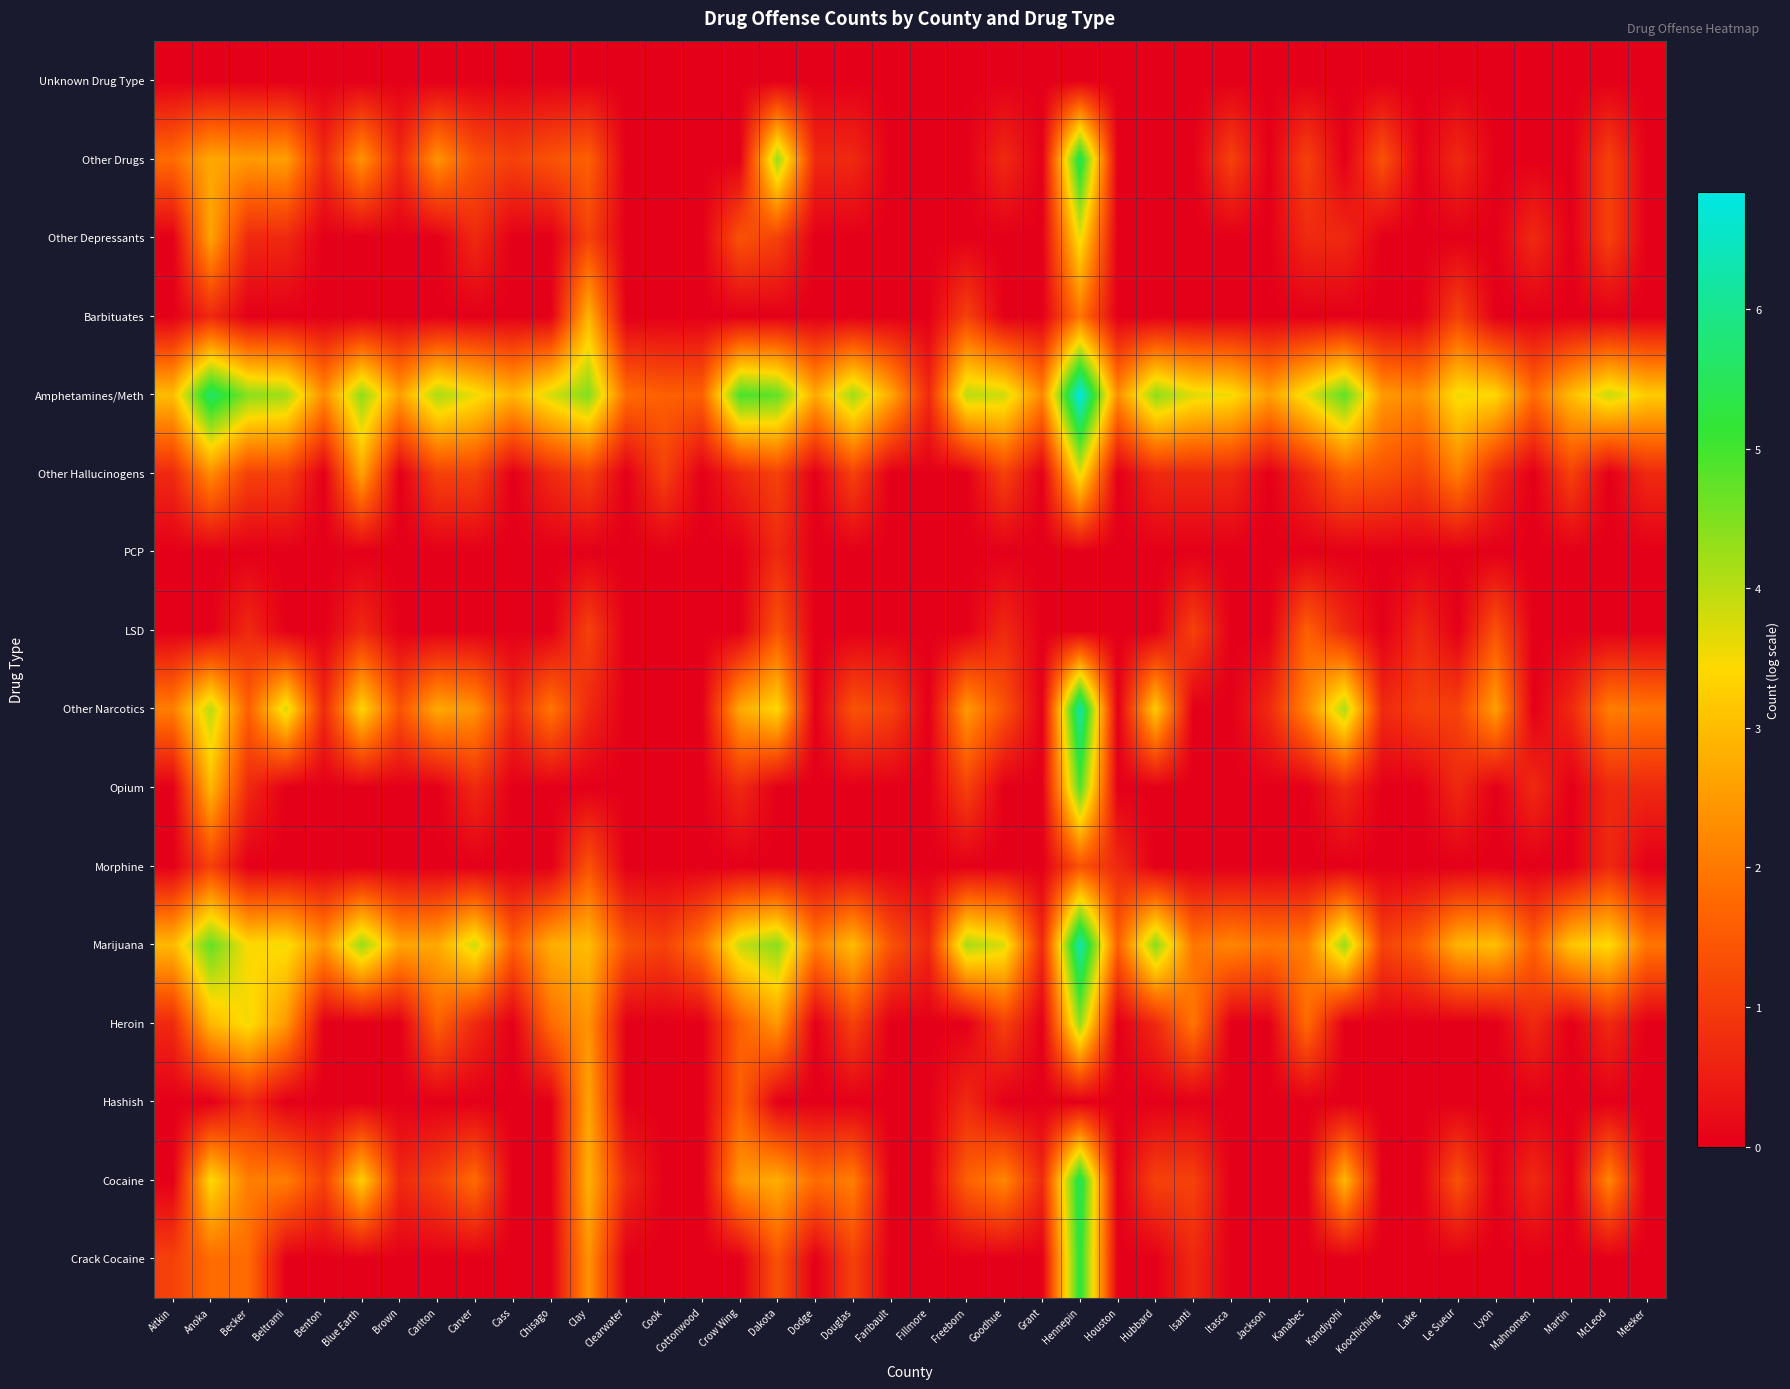

At Beltrami, list the series in order from largest to smallest.

Amphetamines/Meth, Other Narcotics, Marijuana, Other Drugs, Heroin, Cocaine, Other Hallucinogens, Other Depressants, Crack Cocaine, Hashish, Morphine, Opium, LSD, PCP, Barbituates, Unknown Drug Type